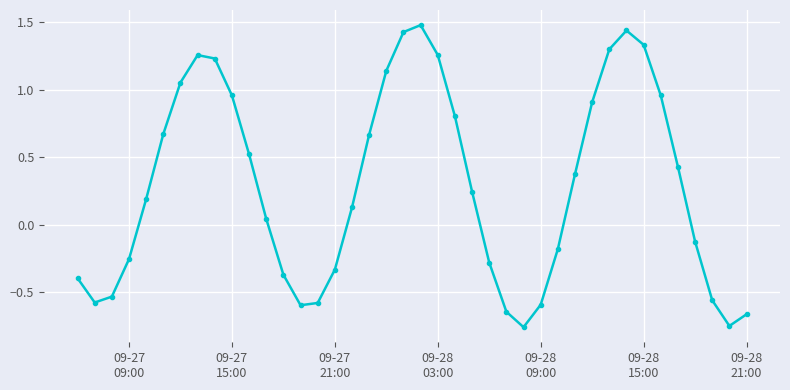

What is the maximum value shown in the chart?

1.5